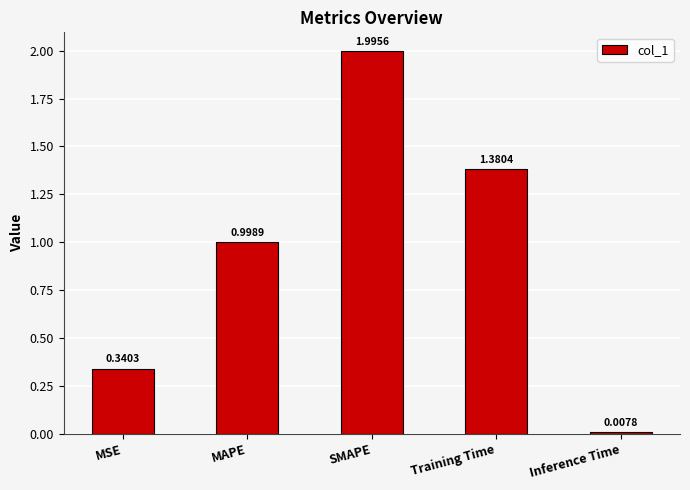

List the labels in order of value, smallest first.

Inference Time, MSE, MAPE, Training Time, SMAPE